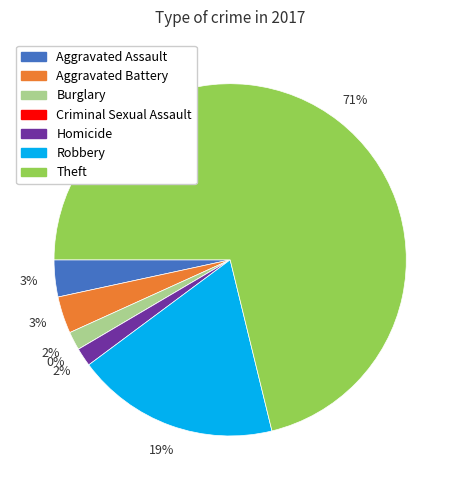

Is there any slice that represents more than half of the pie?

Yes